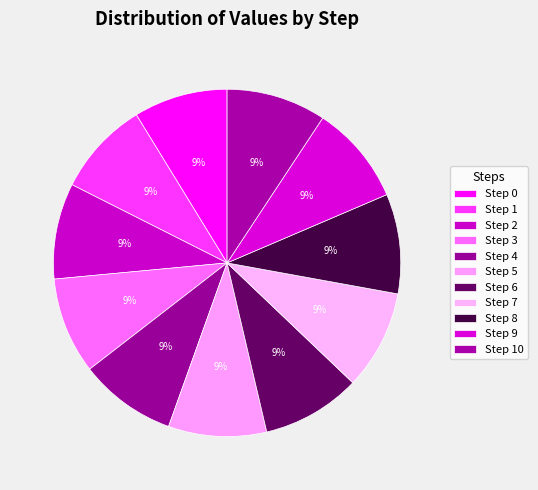

To the nearest percent, what is the average slice percentage?

9%